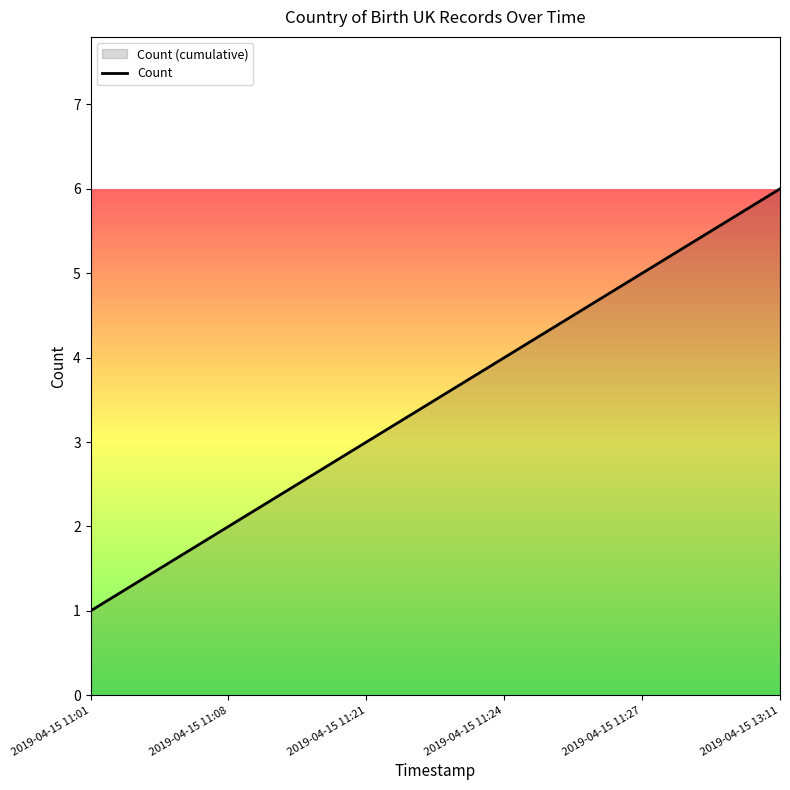

Rank the categories by value from lowest to highest.

2019-04-15 11:01, 2019-04-15 11:08, 2019-04-15 11:21, 2019-04-15 11:24, 2019-04-15 11:27, 2019-04-15 13:11